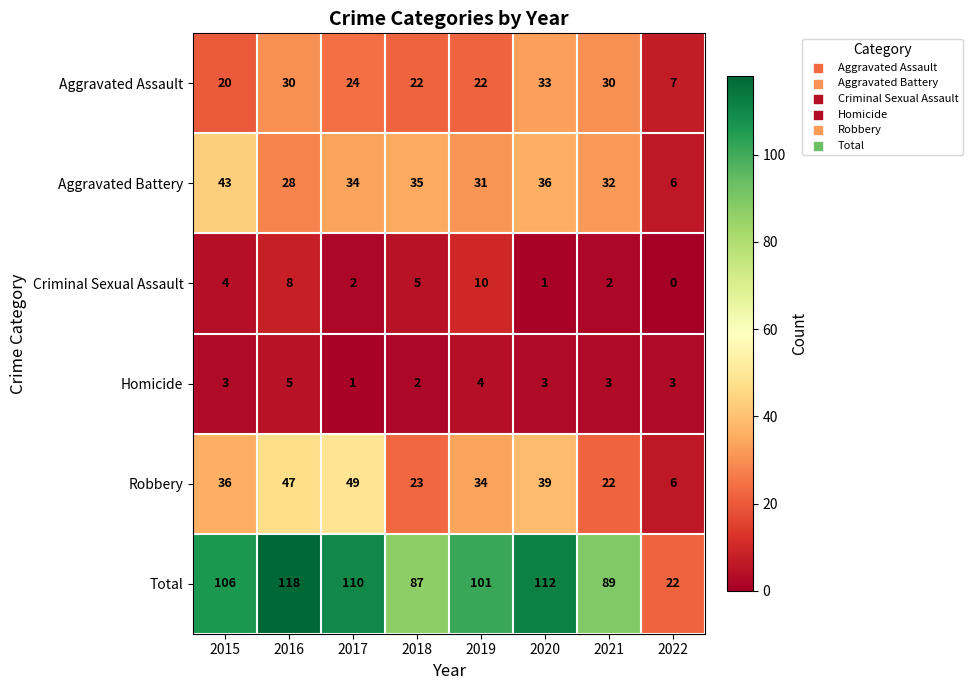

What is the difference between the second highest and second lowest values in the Criminal Sexual Assault series?

7